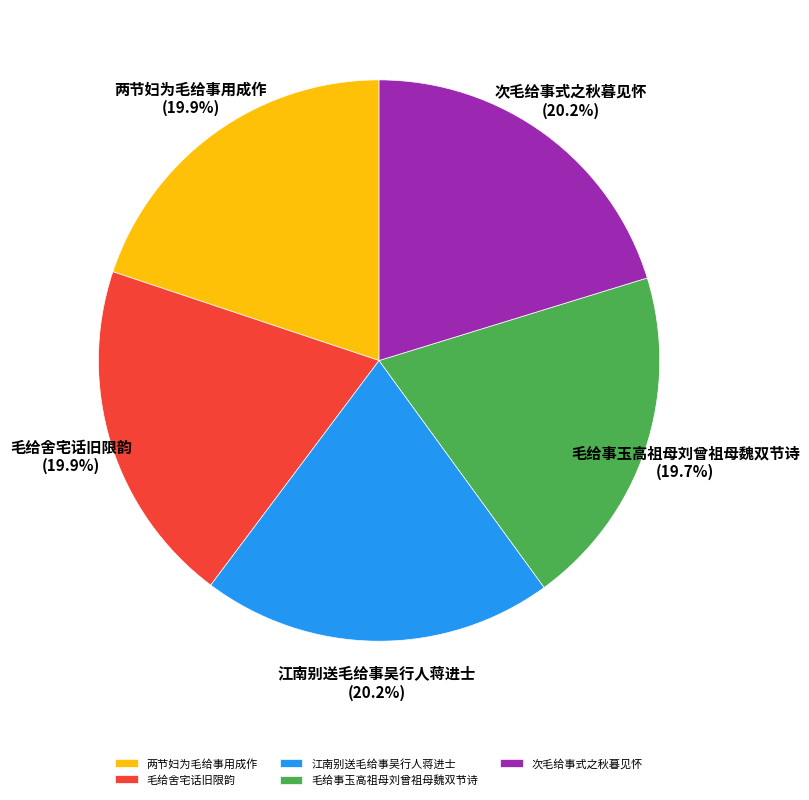

The 江南别送毛给事吴行人蒋进士 slice represents 7% of the pie. True or false?

False